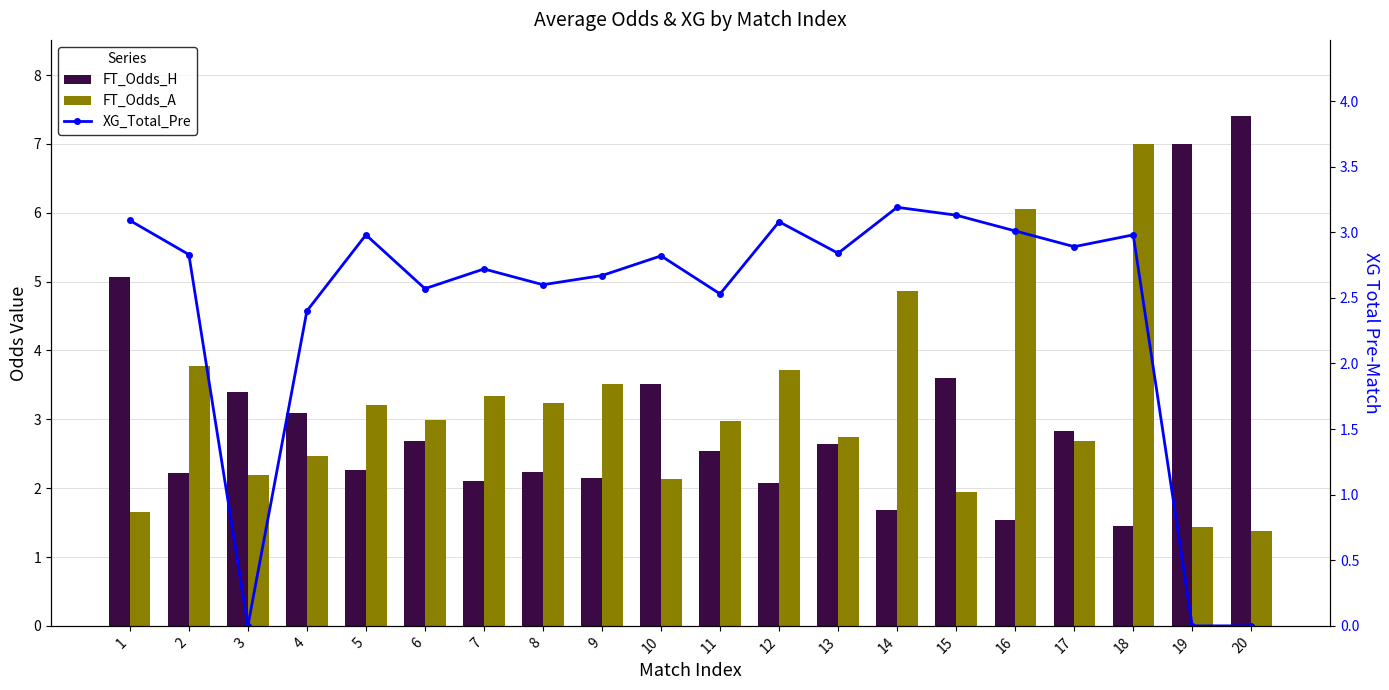

What is the spread (max minus min) of values at 12?

1.7